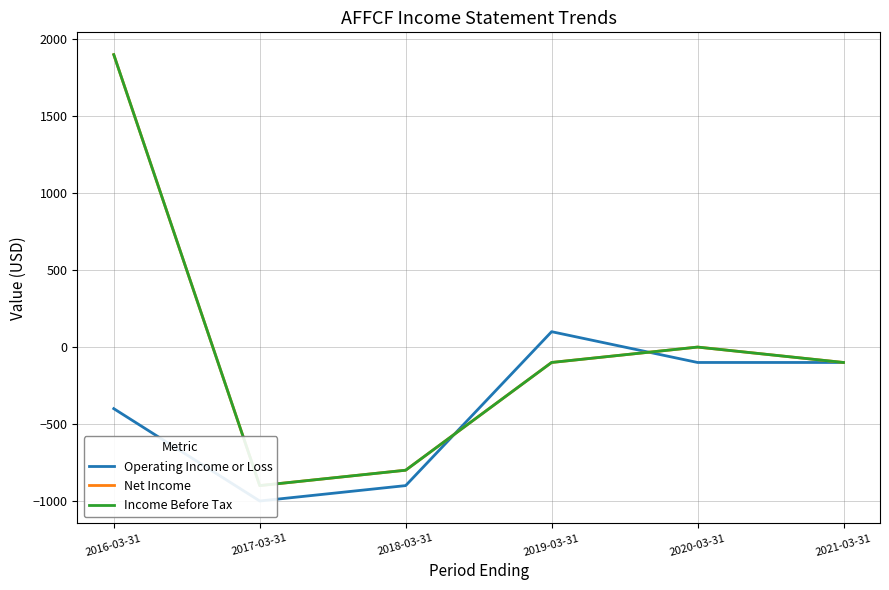

What is the difference between the maximum and minimum values in the Net Income series?

2800